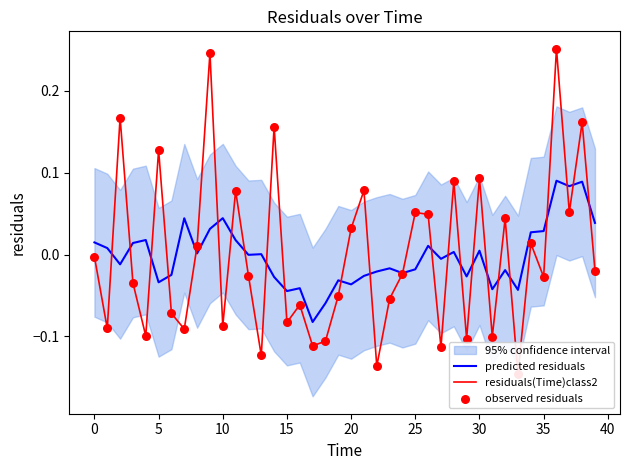

Which series has the largest Y range (max minus min)?

residuals(Time)class2